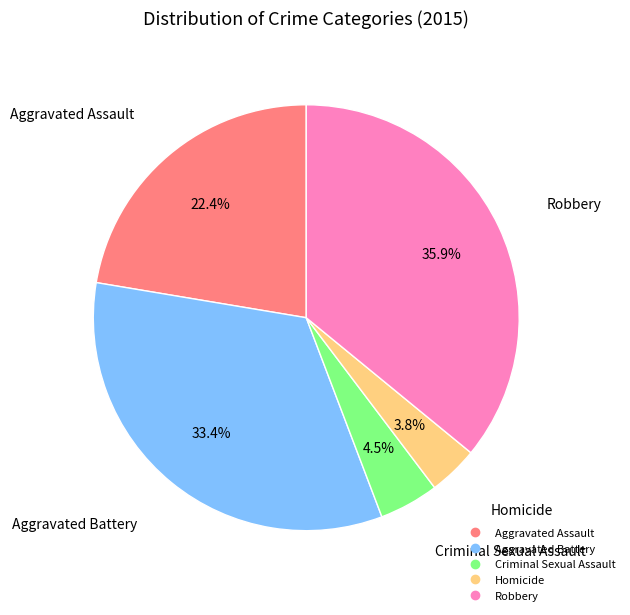

Is there any slice that represents more than half of the pie?

No